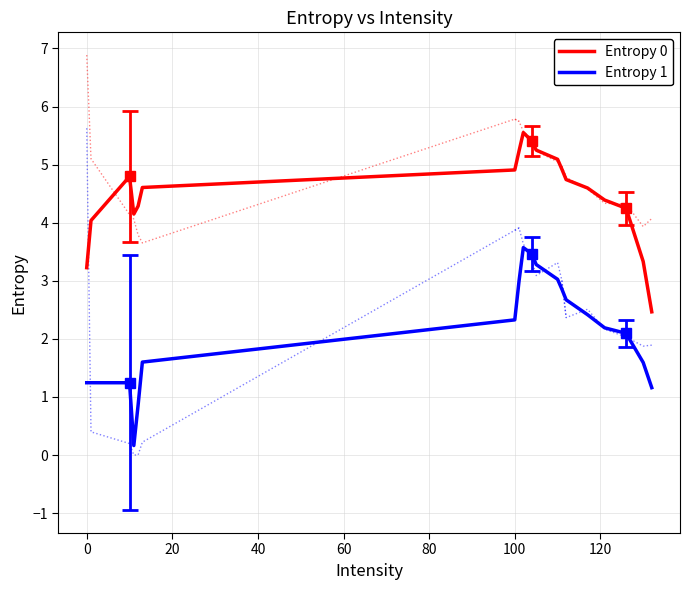

Is it true that Entropy 1 equals 1.2 at 0?

True